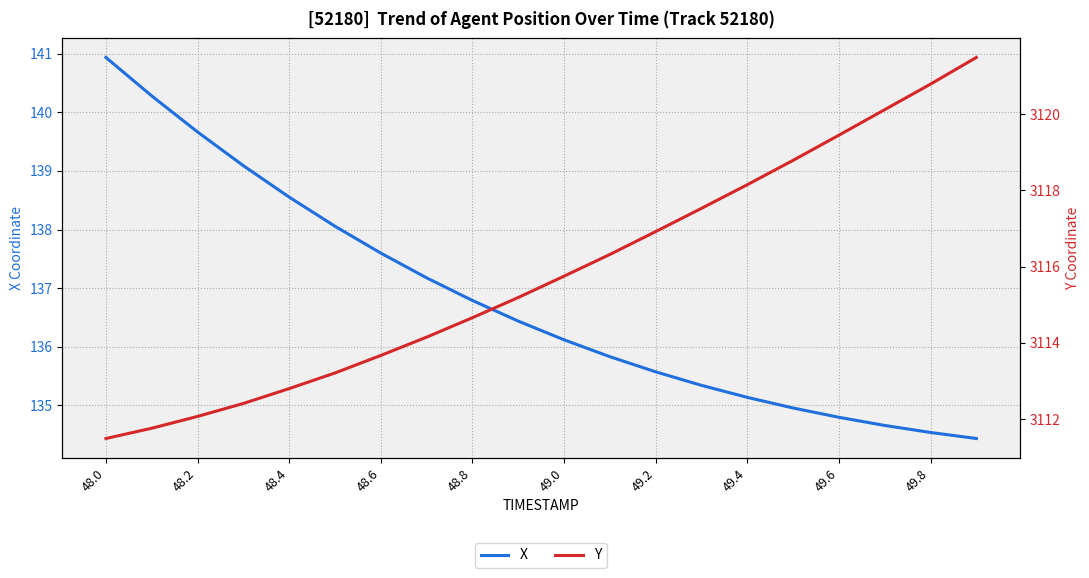

Which category has the lowest value across all series?

19